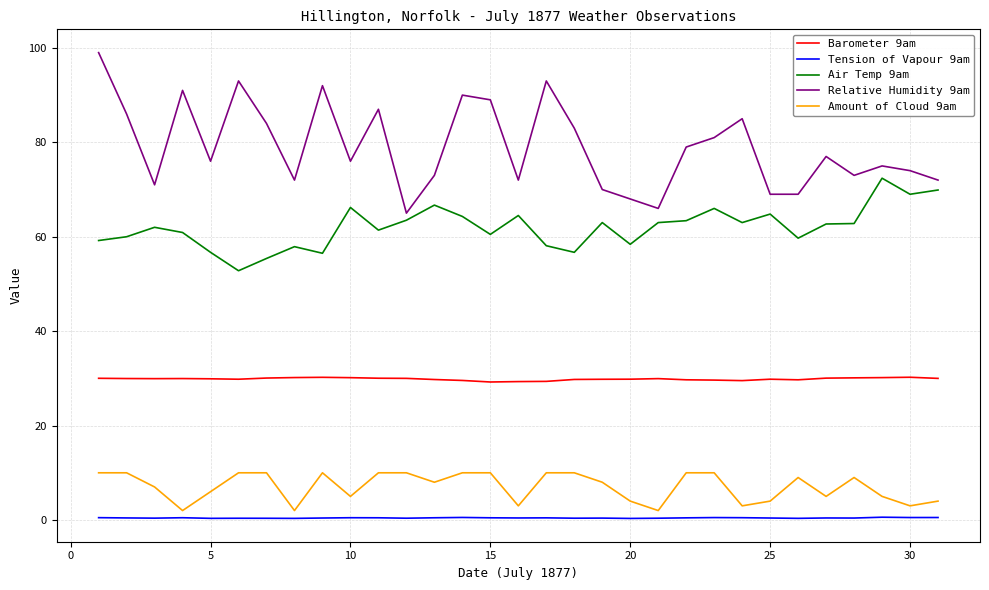

Which series has the largest total across all categories?

Relative Humidity 9am